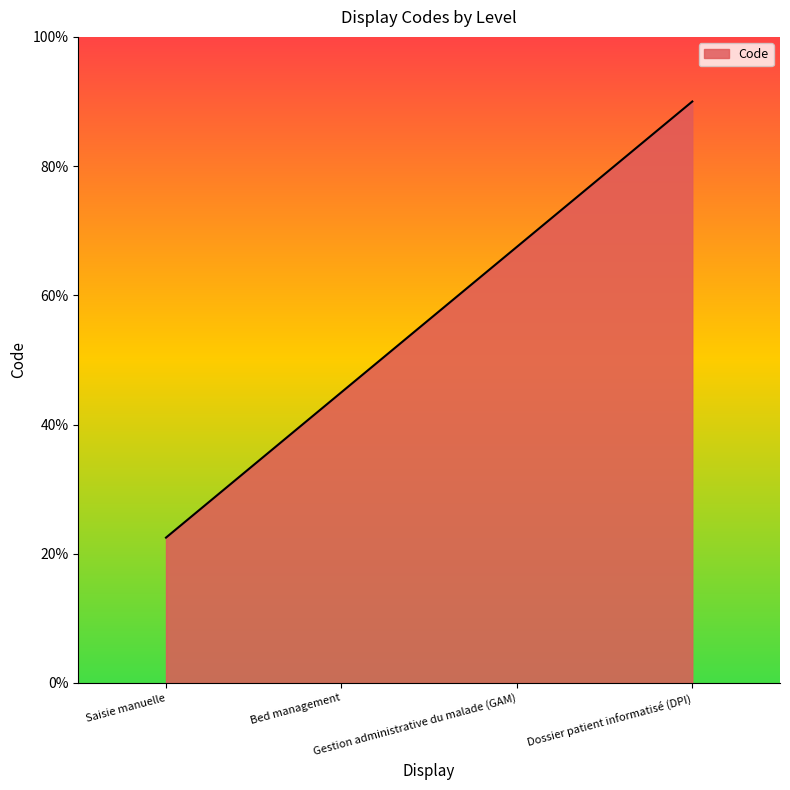

List the labels in order of value, smallest first.

Saisie manuelle, Bed management, Gestion administrative du malade (GAM), Dossier patient informatisé (DPI)